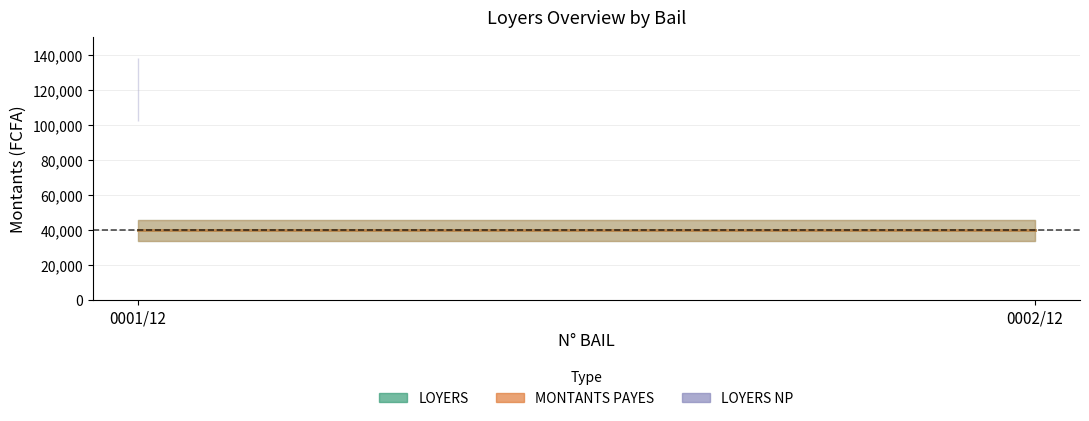

Which category has the lowest value across all series?

0002/12